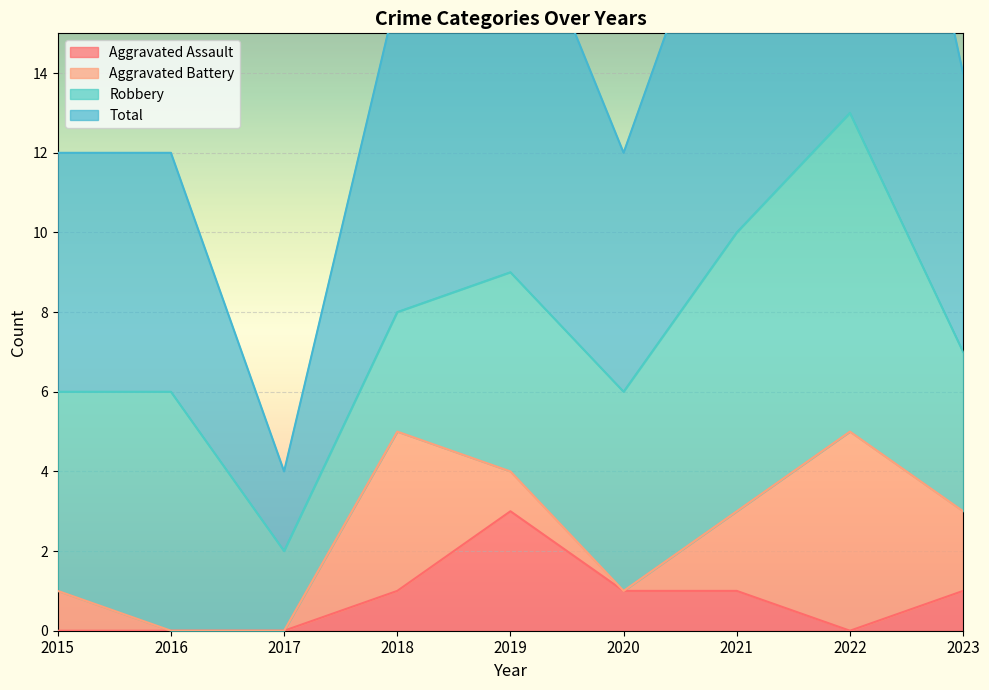

What is the value of the Aggravated Assault point at the 6th from the left?

1